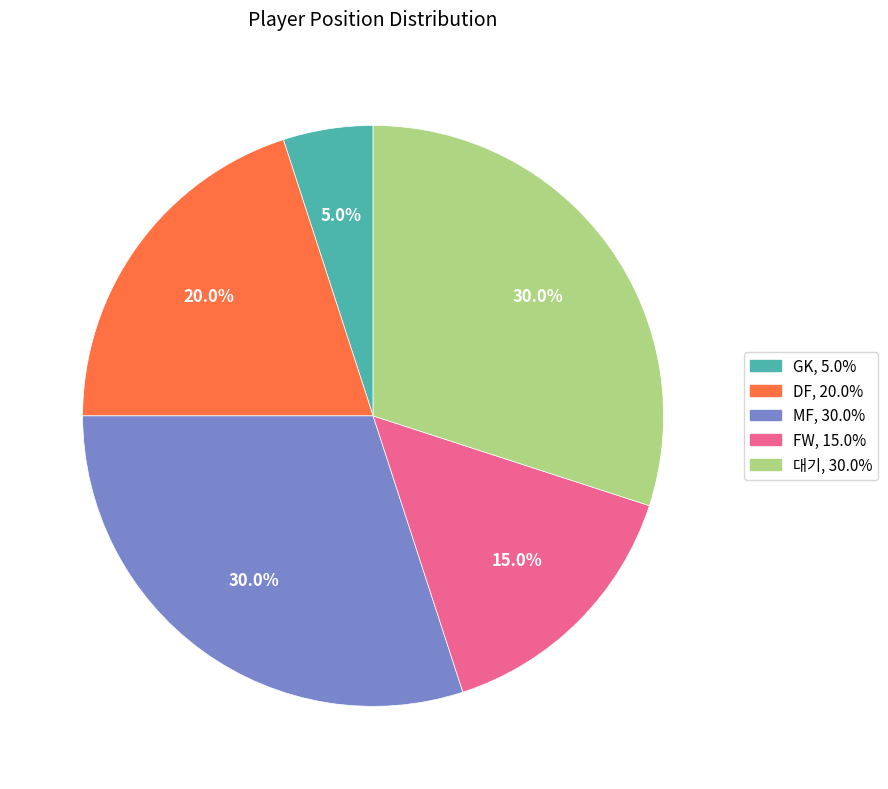

True or false: MF accounts for 18% of the total.

False